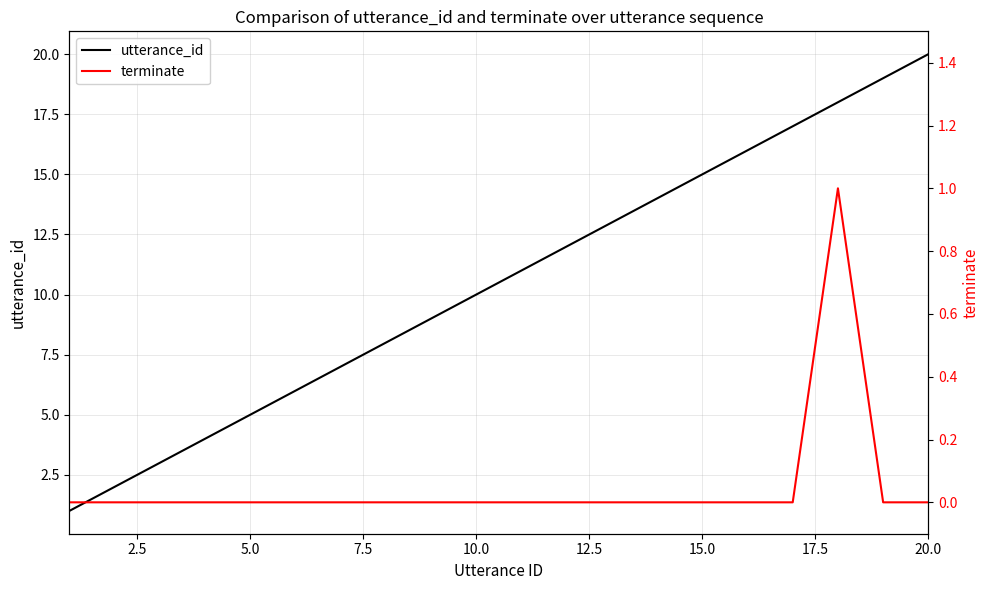

List the series in order of their overall mean, lowest first.

terminate, utterance_id